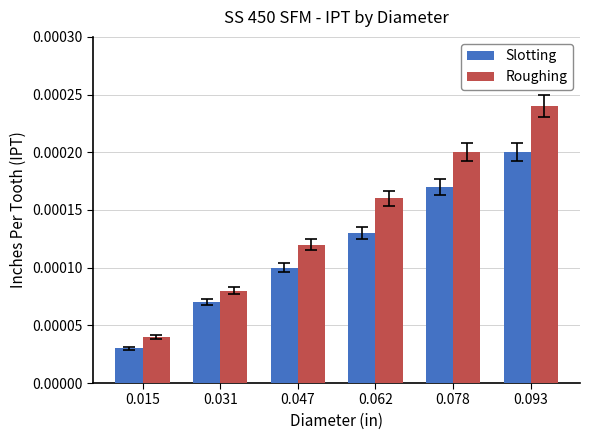

Which series has the largest total across all categories?

Roughing